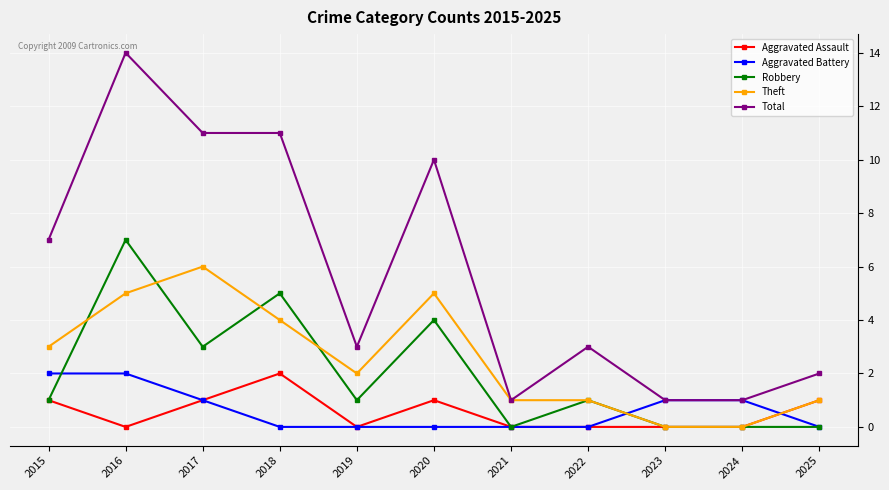

True or false: Total and Aggravated Assault cross at least once.

False